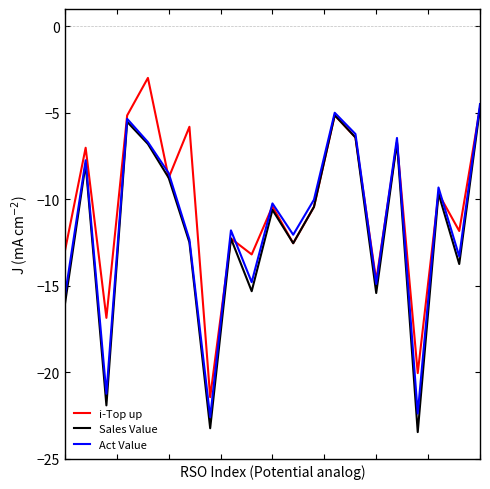

List the series in order of their overall mean, lowest first.

Sales Value, Act Value, i-Top up